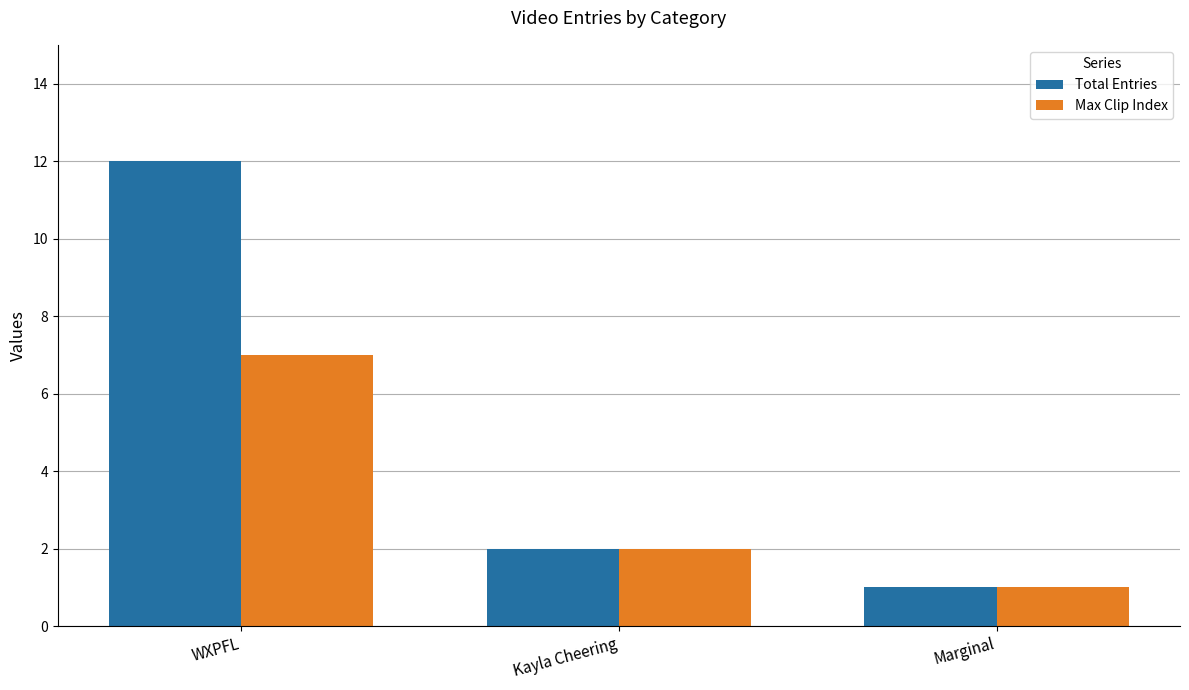

True or false: Max Clip Index has a value of 12 at WXPFL.

False